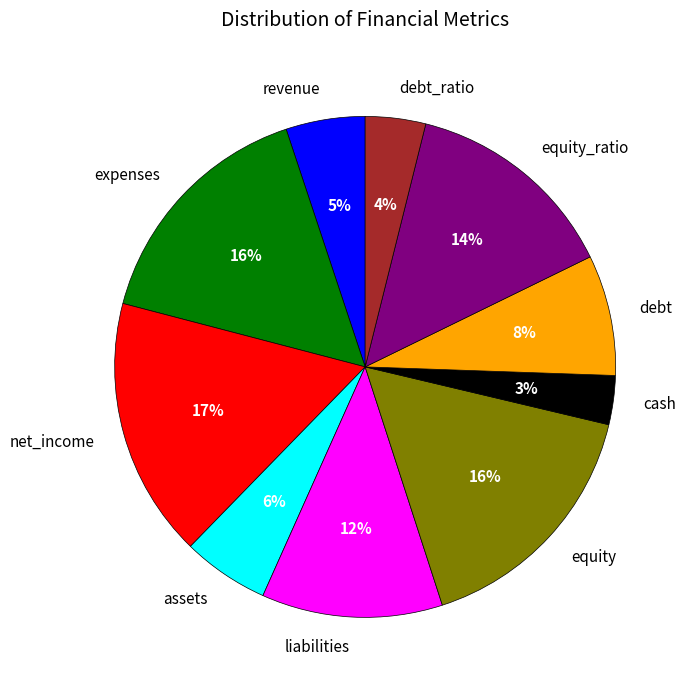

To the nearest percent, what portion does debt represent?

8%